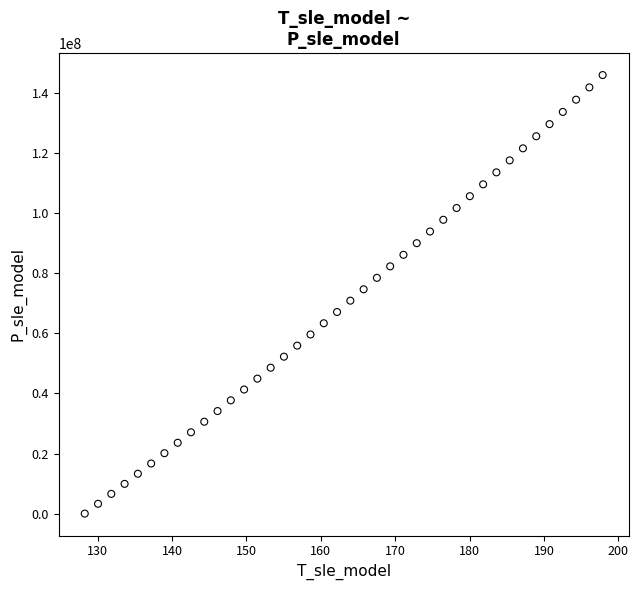

How many data points are displayed?

40